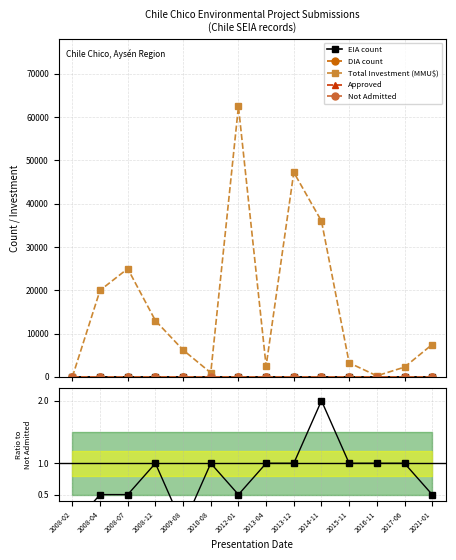

Reading left to right, list all the values displayed in this chart.

EIA count: 2008-02=0.0	2008-04=0.0	2008-07=0.0	2008-12=0.0	2009-08=0.0	2010-08=0.0	2012-01=1.0	2013-04=0.0	2013-12=1.0	2014-11=1.0	2015-11=0.0	2016-11=0.0	2017-06=1.0	2021-01=1.0
DIA count: 2008-02=1.0	2008-04=2.0	2008-07=3.0	2008-12=4.0	2009-08=2.0	2010-08=1.0	2012-01=3.0	2013-04=2.0	2013-12=4.0	2014-11=3.0	2015-11=2.0	2016-11=1.0	2017-06=2.0	2021-01=1.0
Total Investment (MMU$): 2008-02=0.0	2008-04=20000.0	2008-07=25000.0	2008-12=13000.0	2009-08=6215.0	2010-08=950.0	2012-01=62475.0	2013-04=2500.0	2013-12=47250.0	2014-11=36000.0	2015-11=3250.0	2016-11=250.0	2017-06=2259.0	2021-01=7482.0
Approved: 2008-02=0.0	2008-04=1.0	2008-07=1.0	2008-12=2.0	2009-08=0.0	2010-08=1.0	2012-01=2.0	2013-04=1.0	2013-12=3.0	2014-11=2.0	2015-11=1.0	2016-11=1.0	2017-06=2.0	2021-01=1.0
Not Admitted: 2008-02=1.0	2008-04=2.0	2008-07=2.0	2008-12=2.0	2009-08=1.0	2010-08=0.0	2012-01=4.0	2013-04=1.0	2013-12=3.0	2014-11=1.0	2015-11=1.0	2016-11=0.0	2017-06=0.0	2021-01=2.0
Approved/Not Admitted: 2008-02=0.0	2008-04=0.5	2008-07=0.5	2008-12=1.0	2009-08=0.0	2010-08=1.0	2012-01=0.5	2013-04=1.0	2013-12=1.0	2014-11=2.0	2015-11=1.0	2016-11=1.0	2017-06=1.0	2021-01=0.5